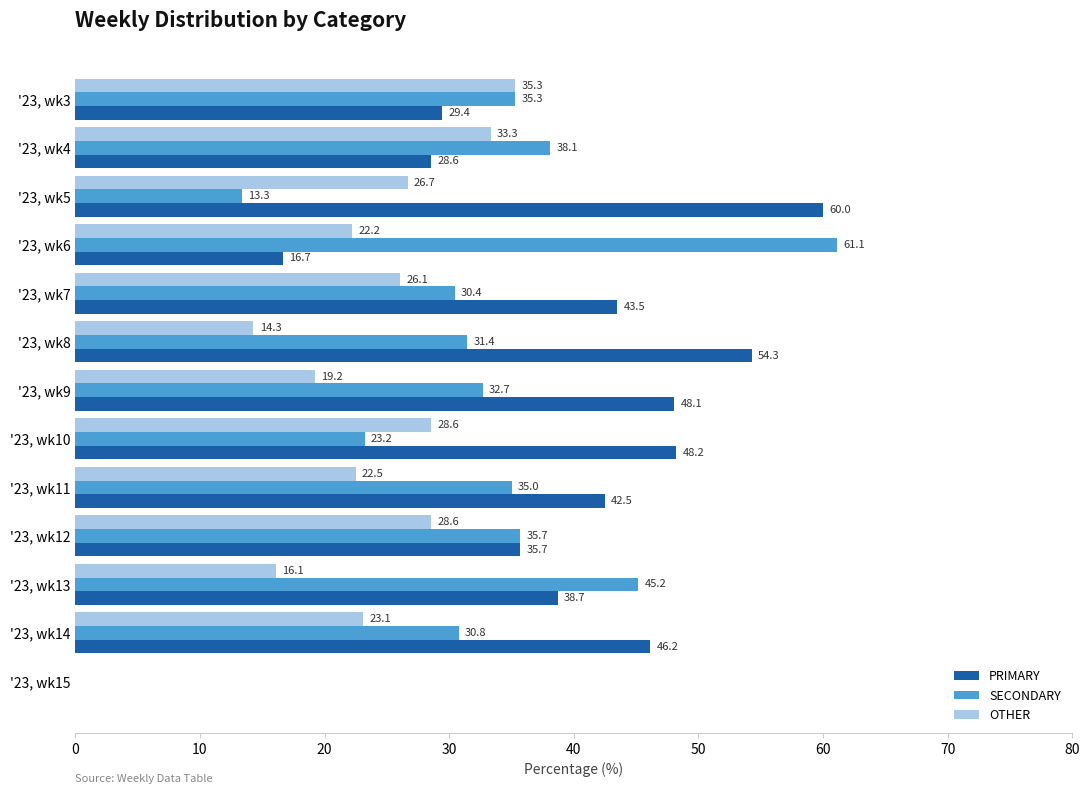

Which series changed the most between '23, wk7 and '23, wk13?

SECONDARY